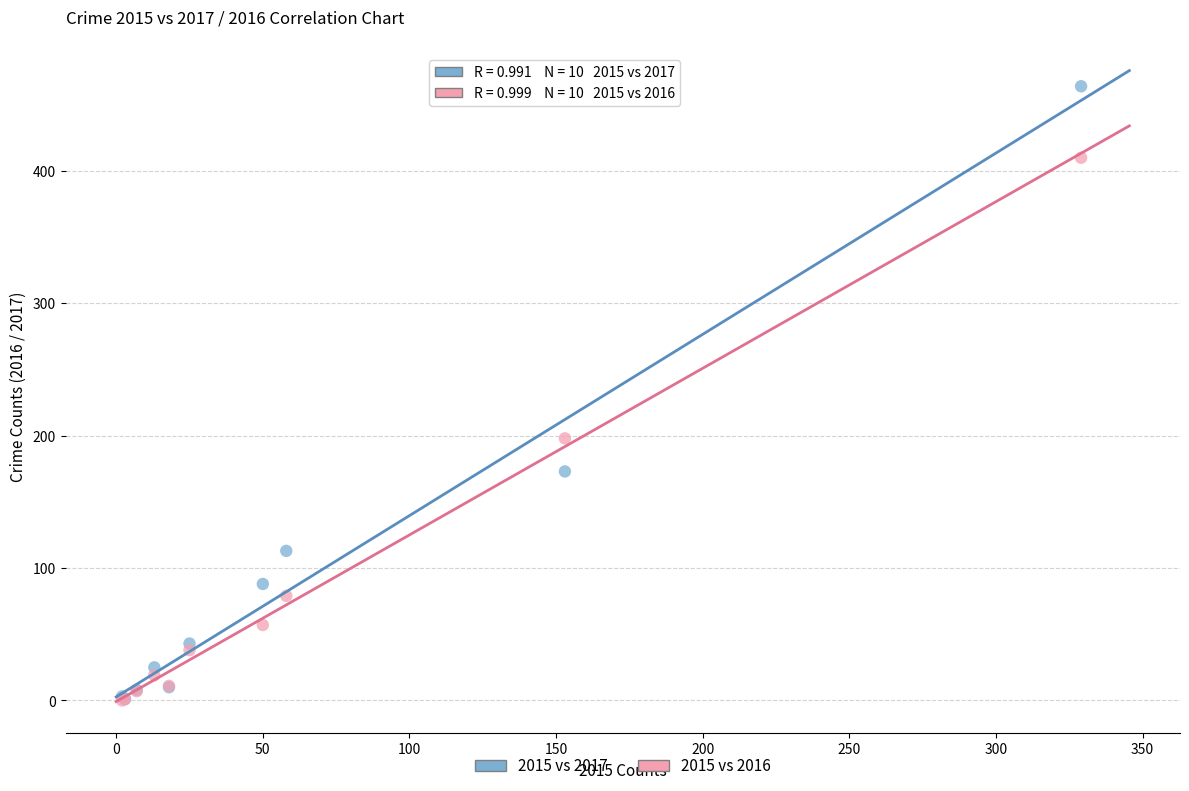

Which series has the widest spread of Y values?

2015 vs 2017